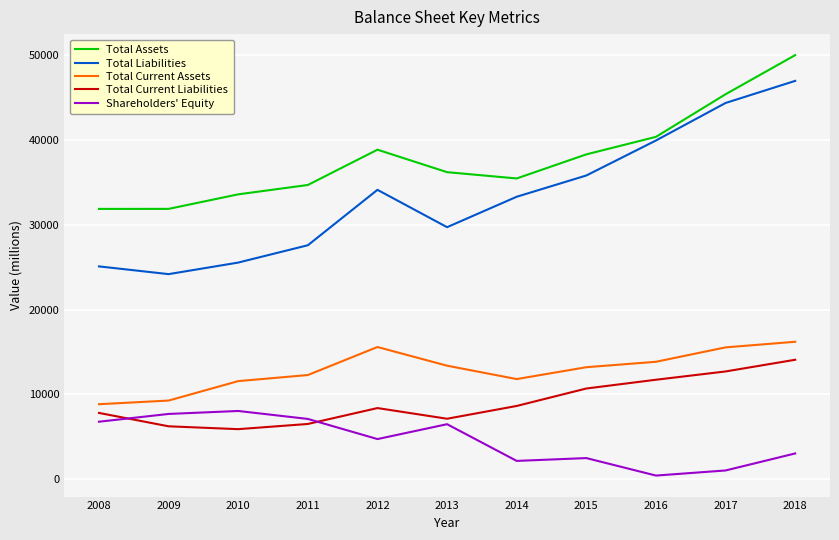

How many lines are shown in the chart?

5